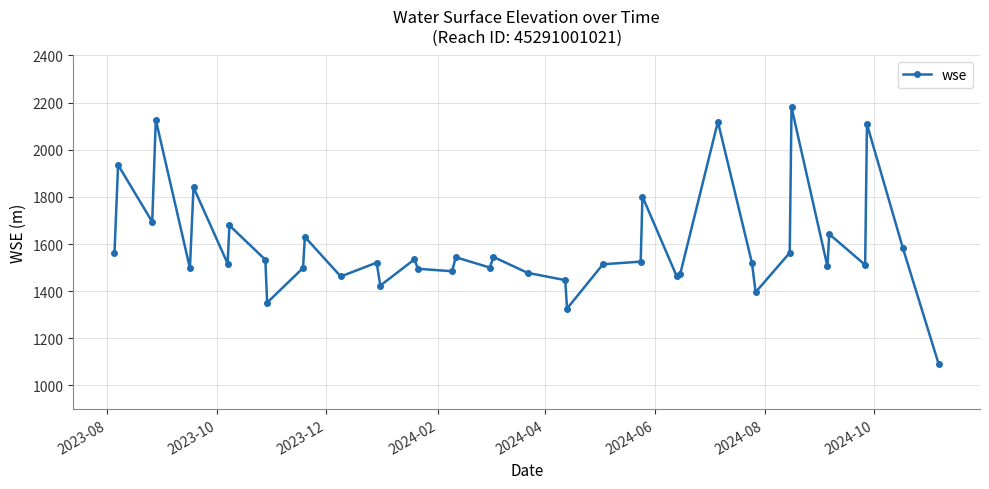

What is the value of the 4th point from the left?

2127.4